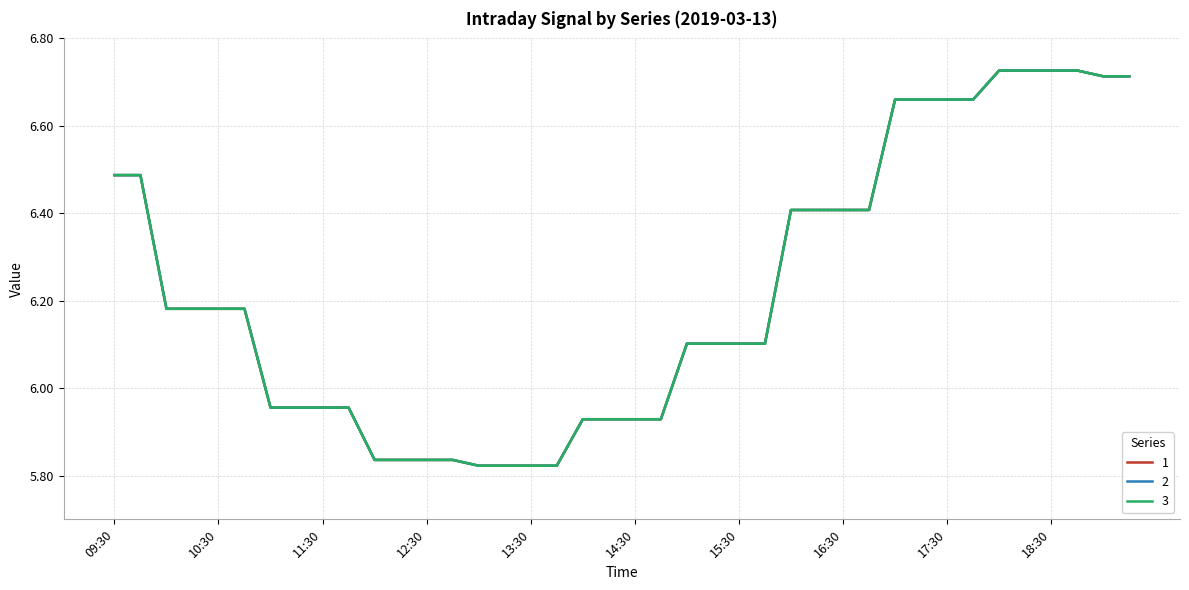

How many categories are shown in the chart?

40